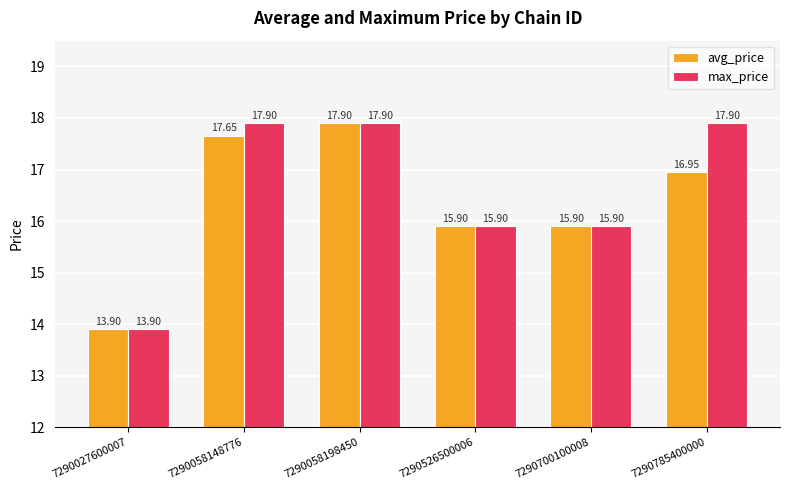

What is the value of the max_price bar at the 5th from the left?

15.9